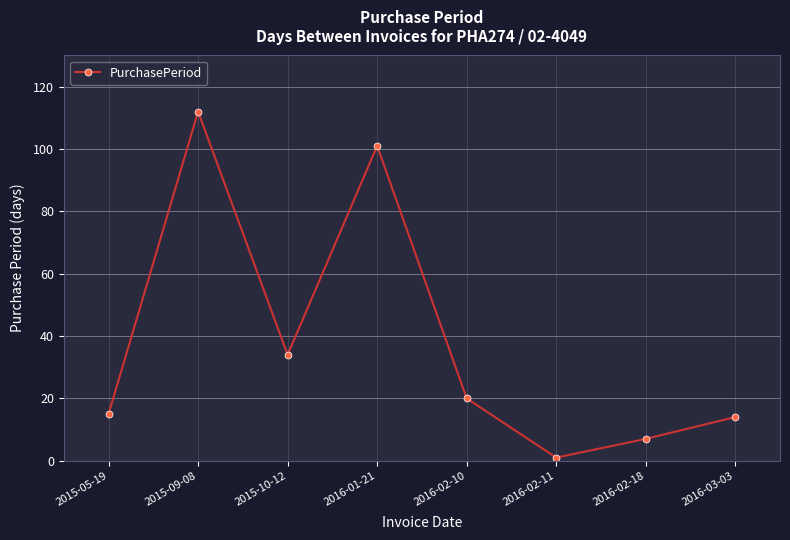

Between 2015-05-19 and 2016-01-21, which is larger?

2016-01-21